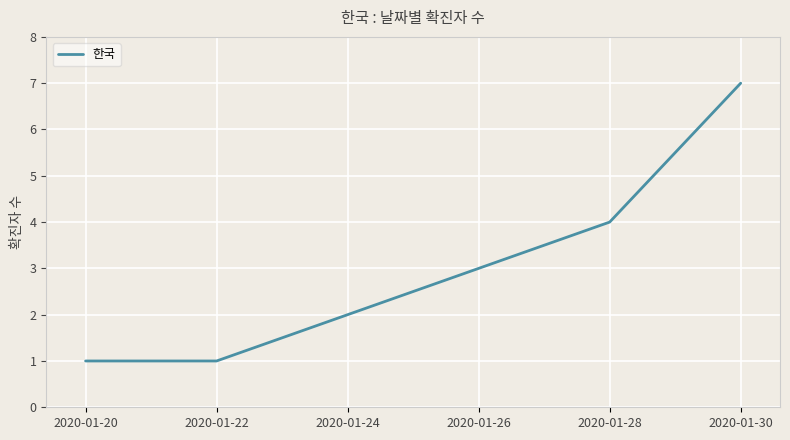

How many values are between 1 and 4?

5